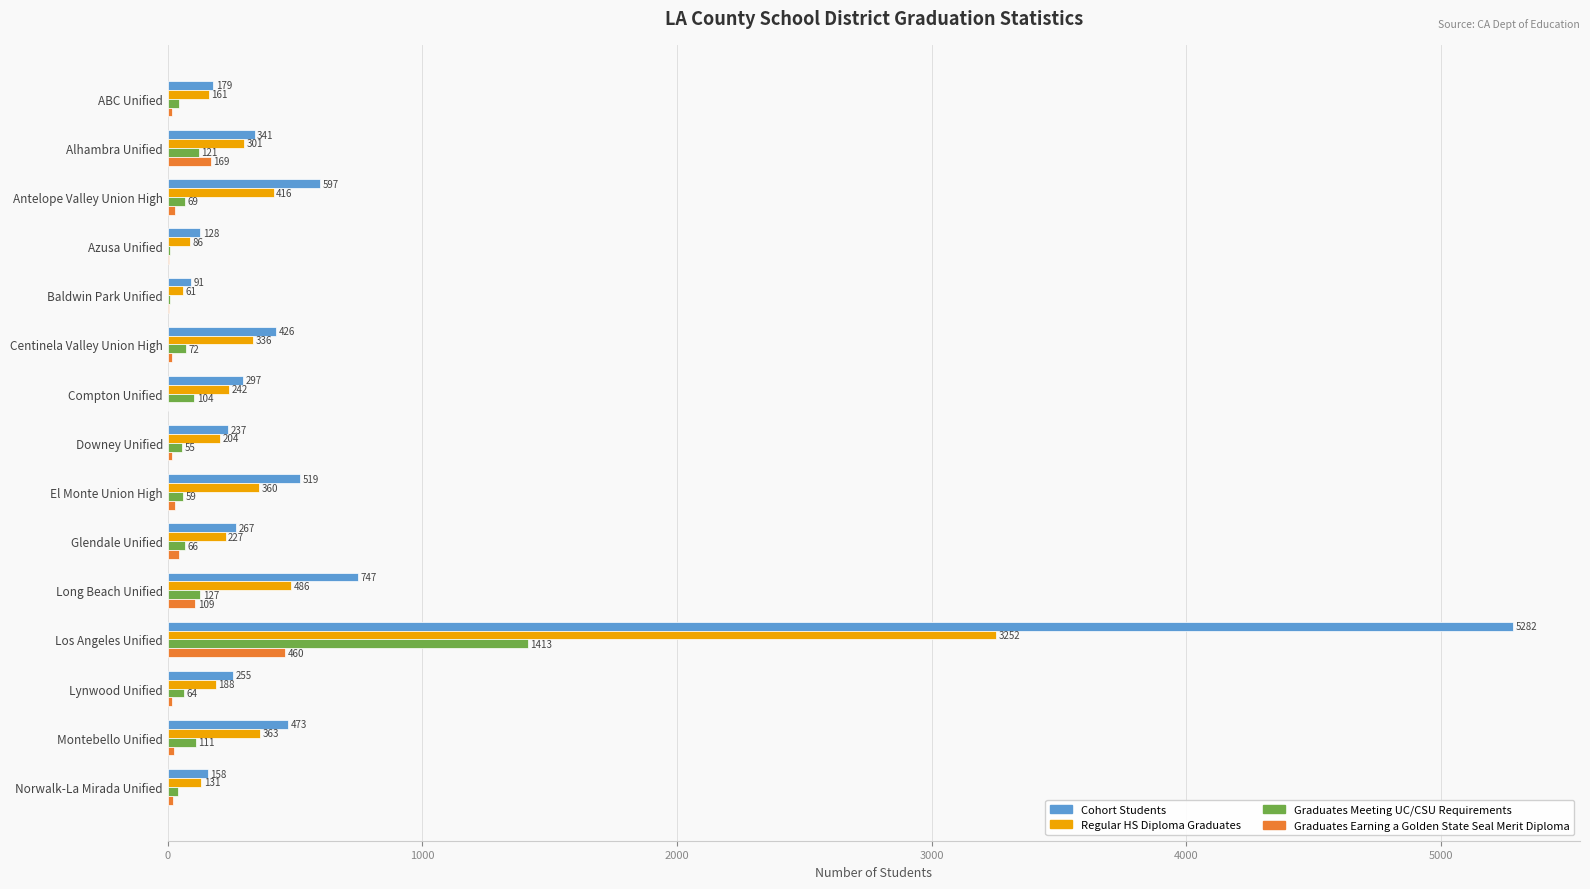

Which series has the largest total across all categories?

Cohort Students